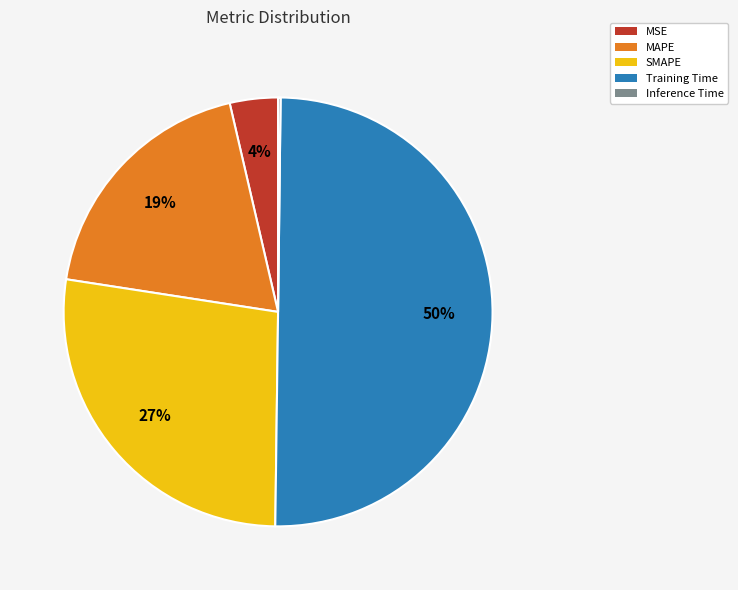

To the nearest percent, what is the difference between the SMAPE and MAPE slice percentages?

8%